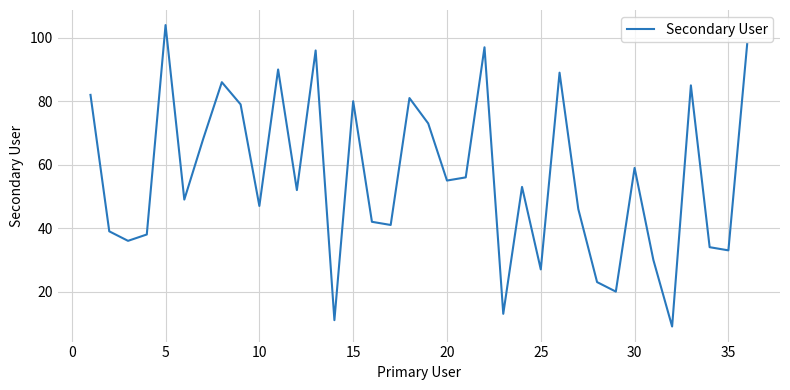

What is the smallest value displayed?

9